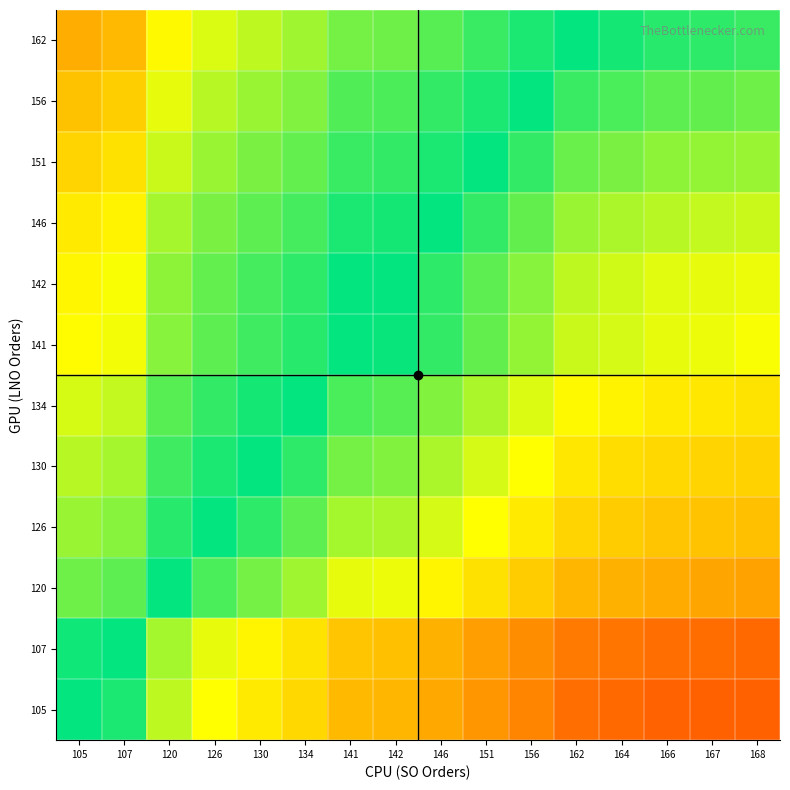

At which category is the sum across all series the highest?

105